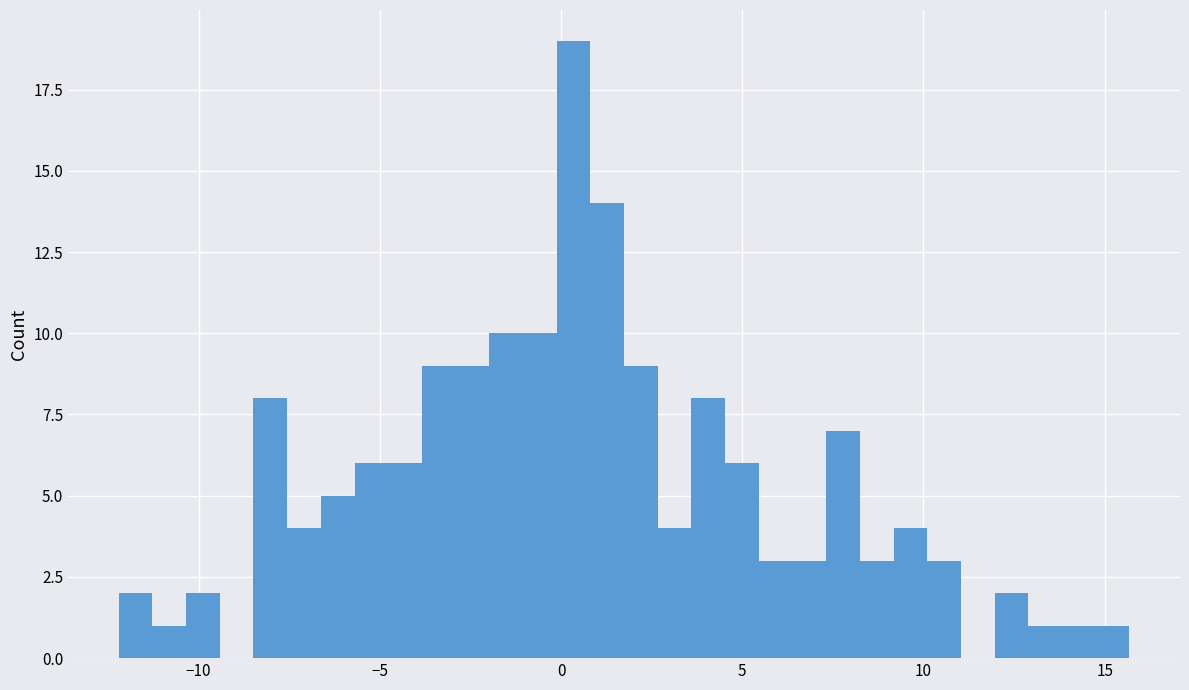

Read against the x-axis, roughly where is the centre of the tallest bar?

0.5